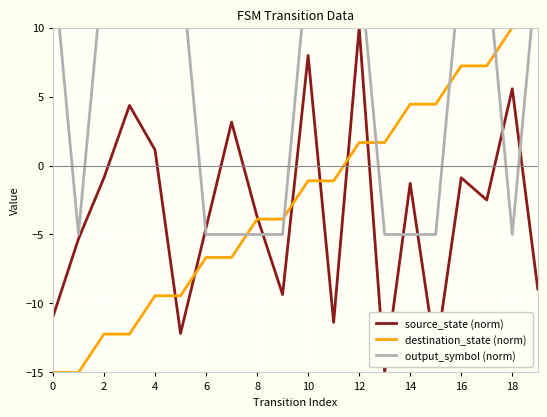

Which series has the largest total across all categories?

output_symbol (norm)